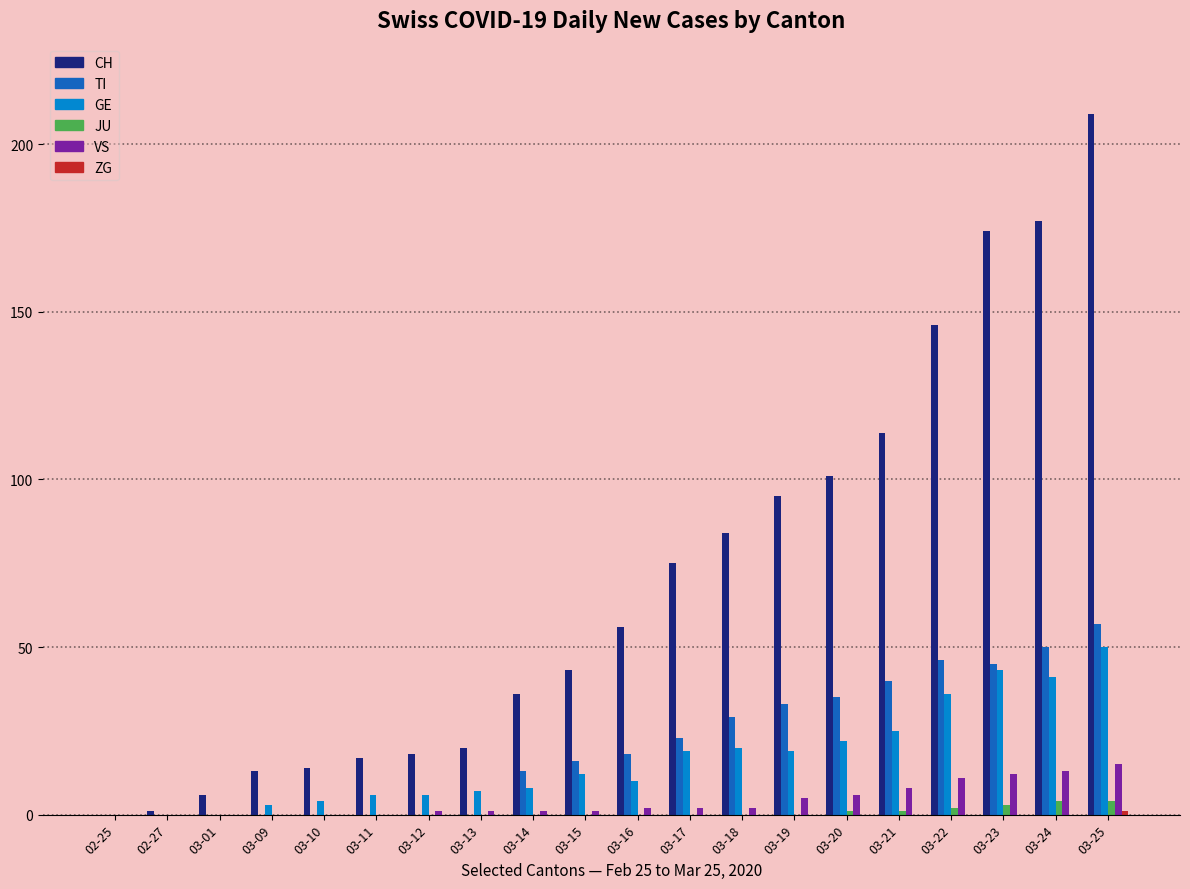

How many series are shown in this chart?

6